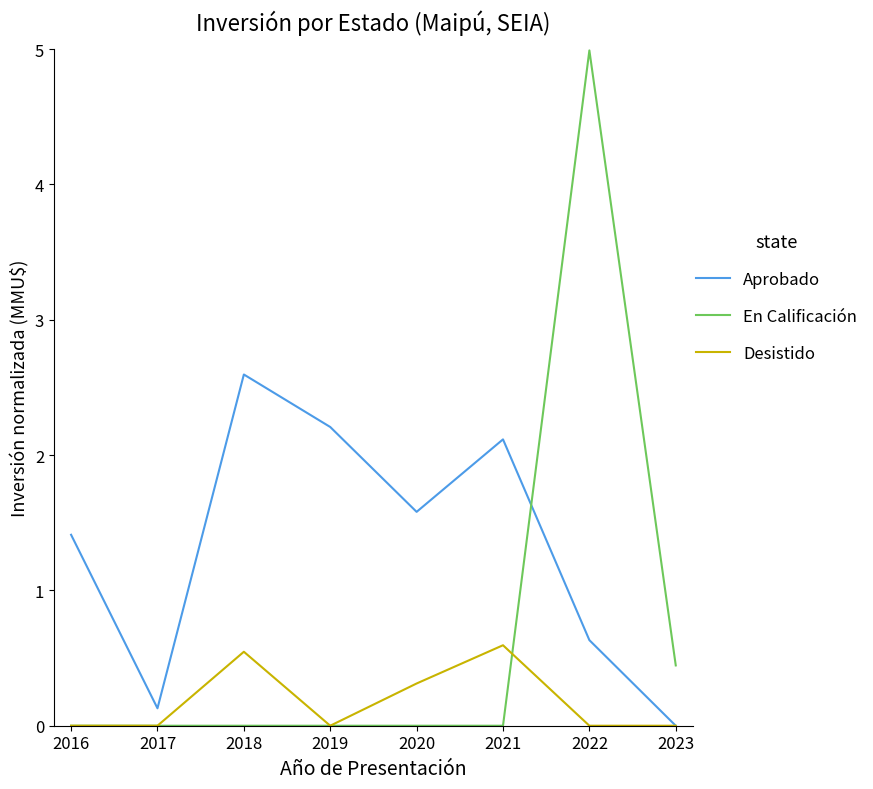

List the series in order of their overall mean, lowest first.

Desistido, En Calificación, Aprobado